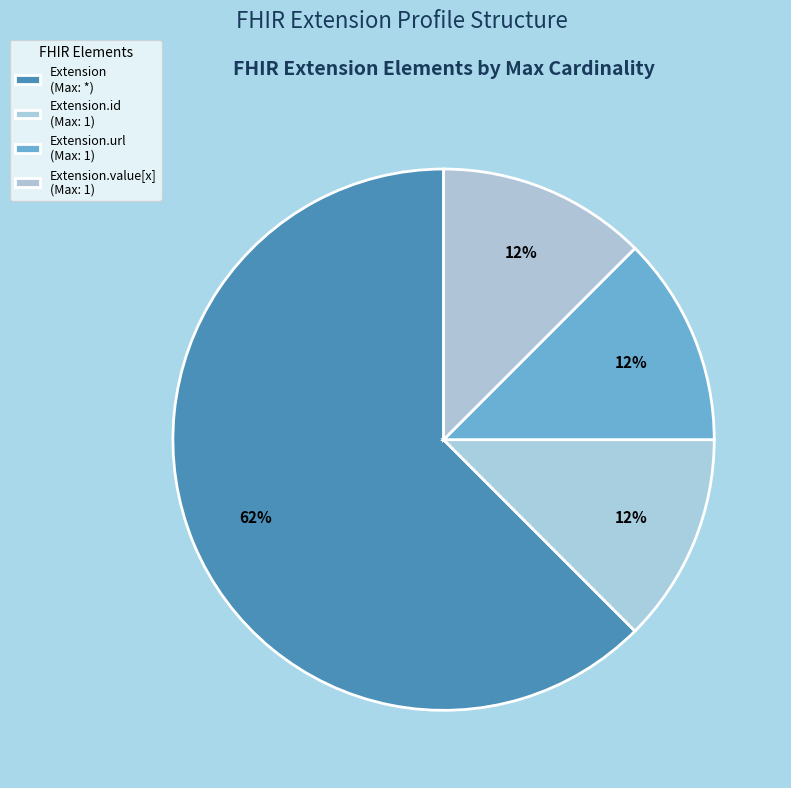

Is there a majority slice in this chart?

Yes